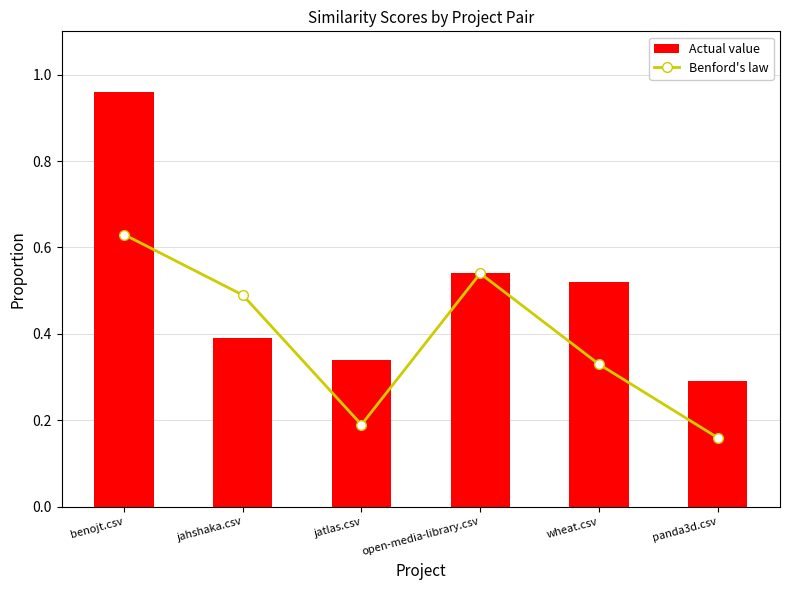

What is the total value across all series at jatlas.csv?

0.5